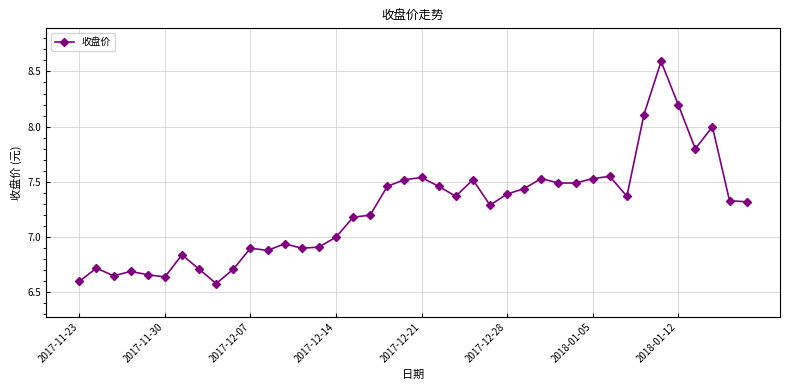

What is the value of the 34th point from the left?

8.1